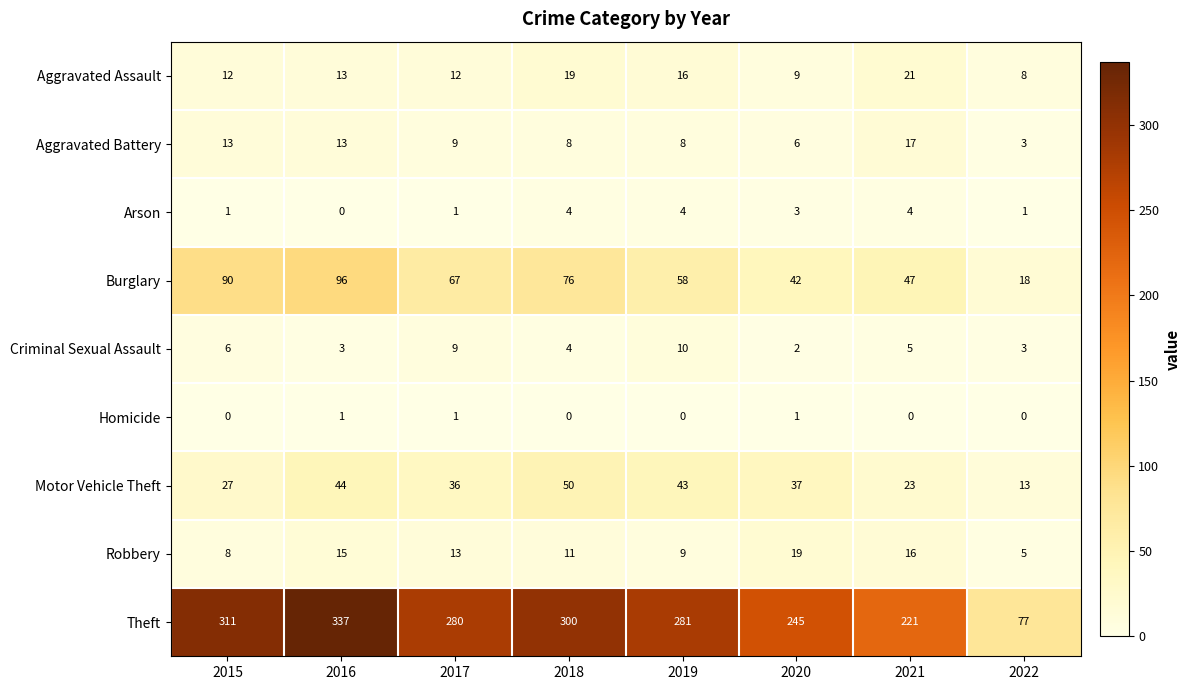

Rank the series at 2019 from highest to lowest value.

Theft, Burglary, Motor Vehicle Theft, Aggravated Assault, Criminal Sexual Assault, Robbery, Aggravated Battery, Arson, Homicide